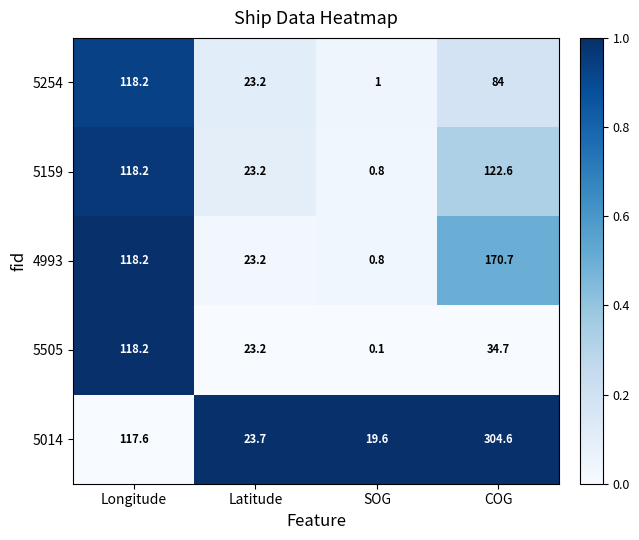

Count the number of categories in the chart.

4